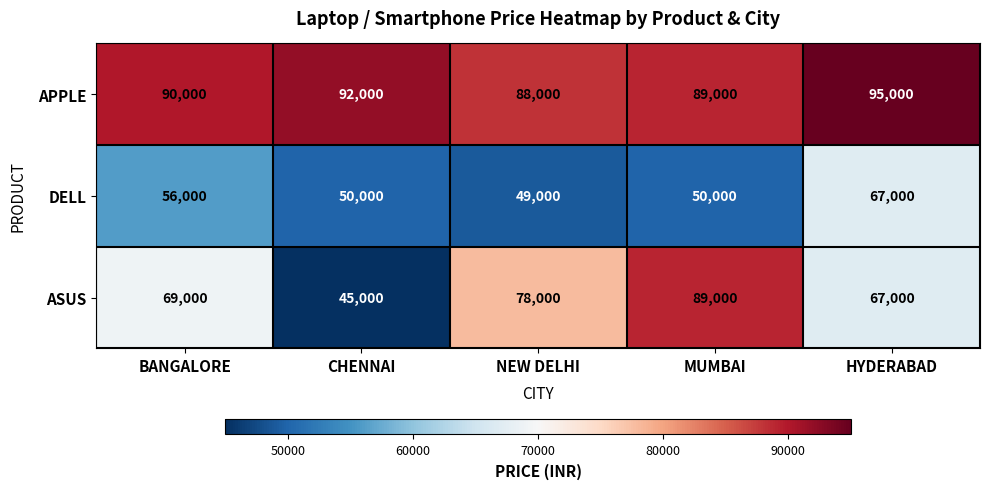

What is the difference between the DELL values at CHENNAI and BANGALORE?

6000